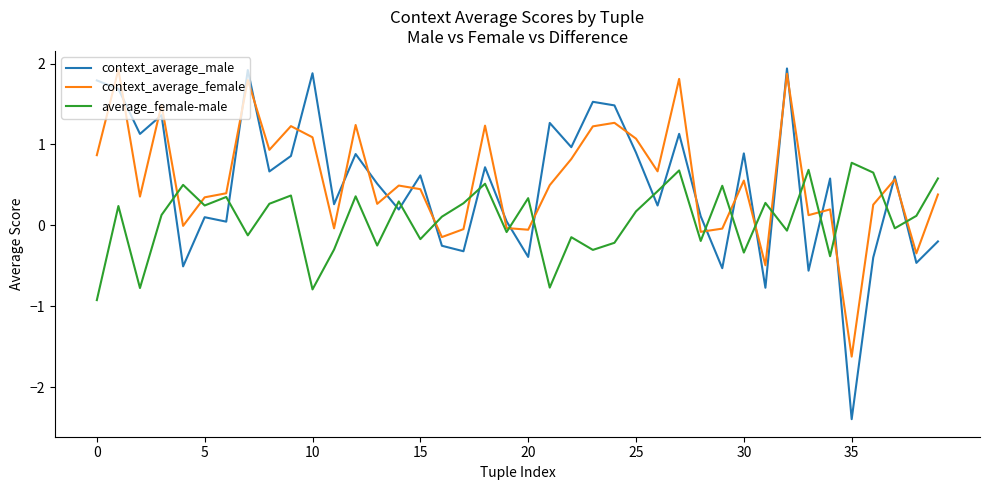

Which series has the largest range (max minus min)?

context_average_male